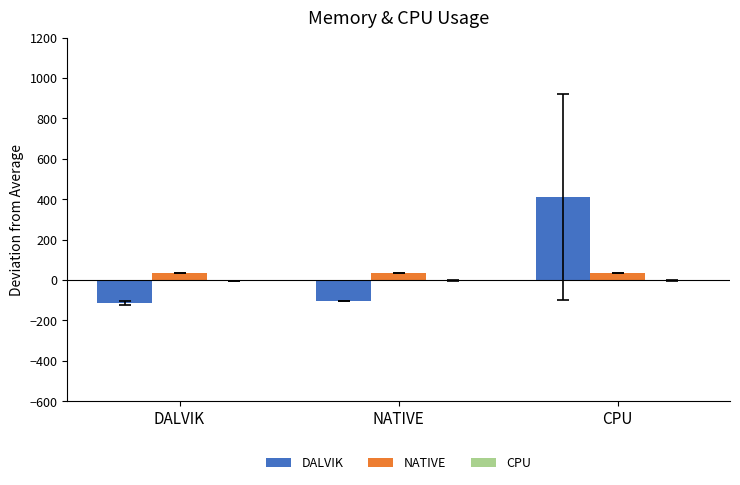

The value of DALVIK at DALVIK is -45.6. True or false?

False